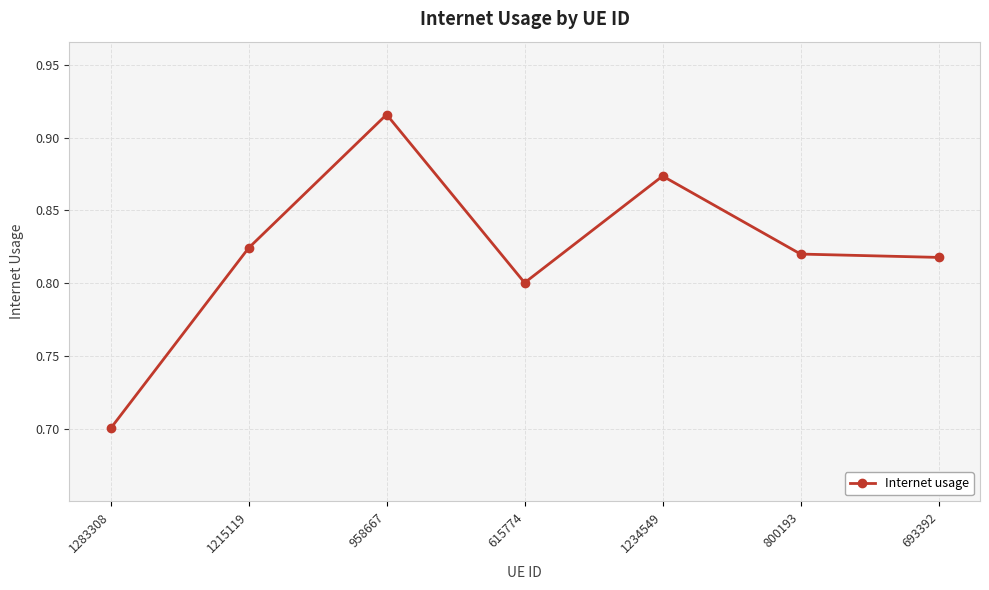

What position from the right is 1234549?

3